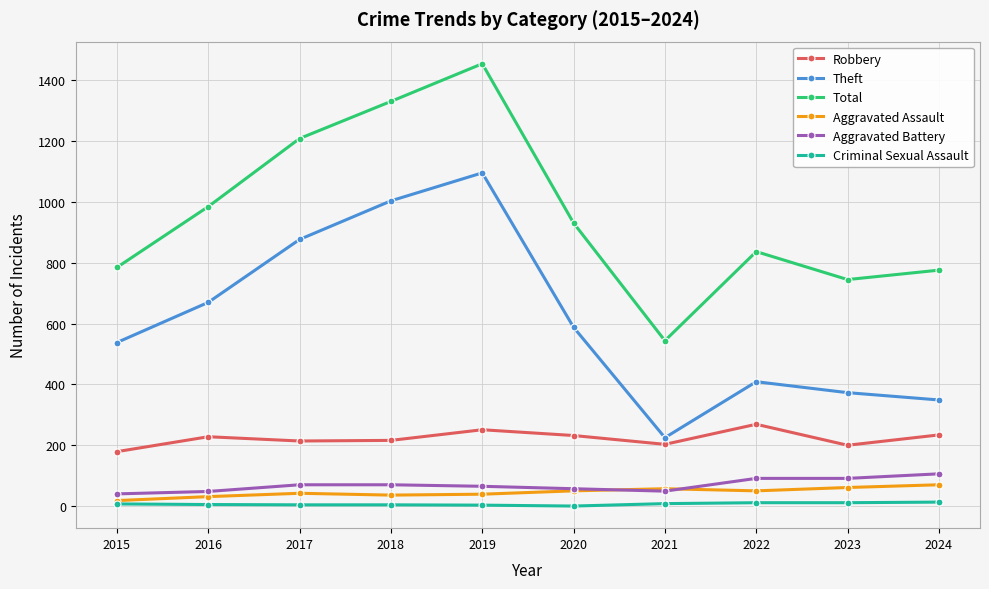

The value of Robbery at 2019 is 251. True or false?

True